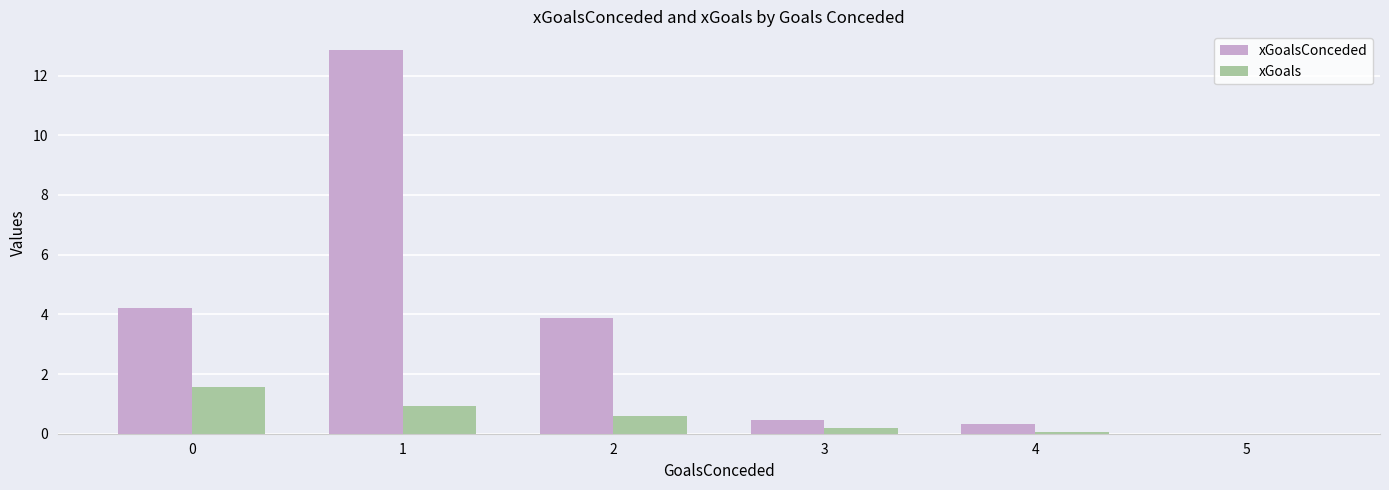

Reading left to right, extract all data points from this chart.

xGoalsConceded: 0=4.2	1=12.8	2=3.9	3=0.5	4=0.3	5=0.0
xGoals: 0=1.6	1=0.9	2=0.6	3=0.2	4=0.1	5=0.0